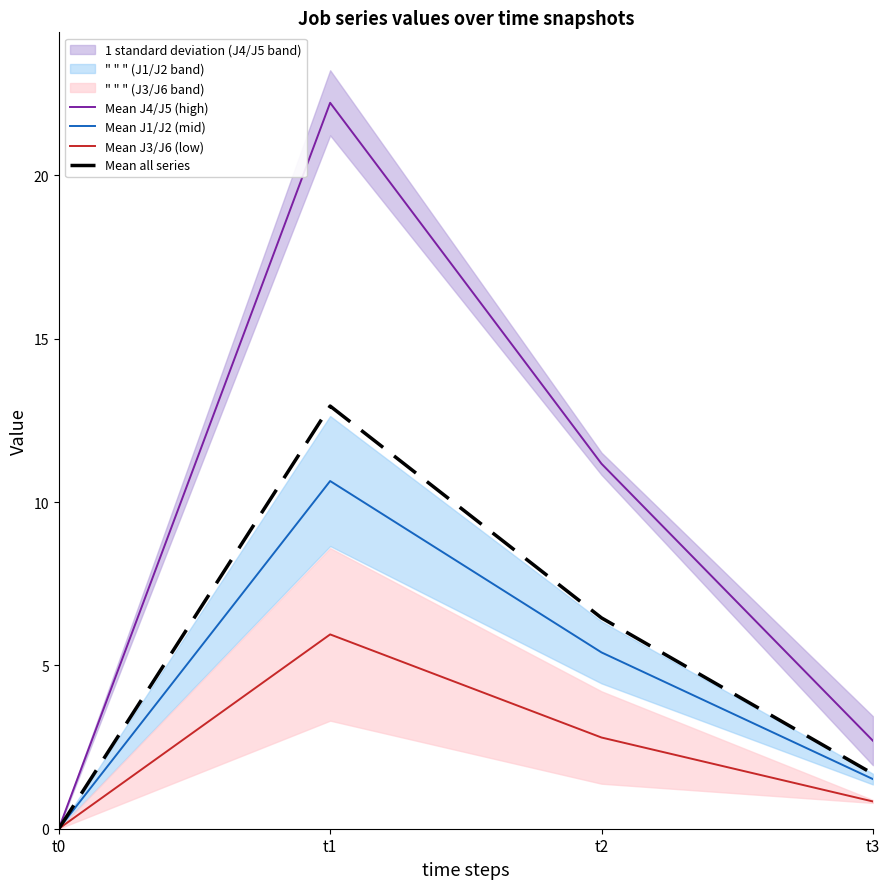

True or false: Mean J1/J2 (mid) and Mean J4/J5 (high) cross at least once.

False